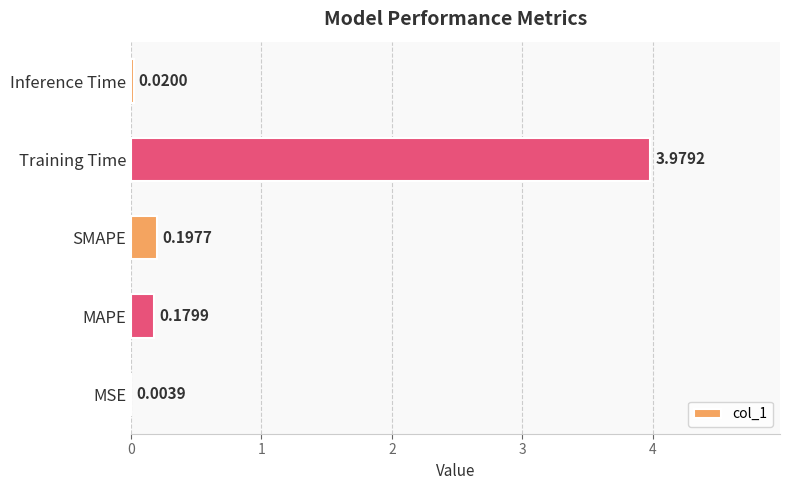

Which category has the highest value across all series?

Training Time